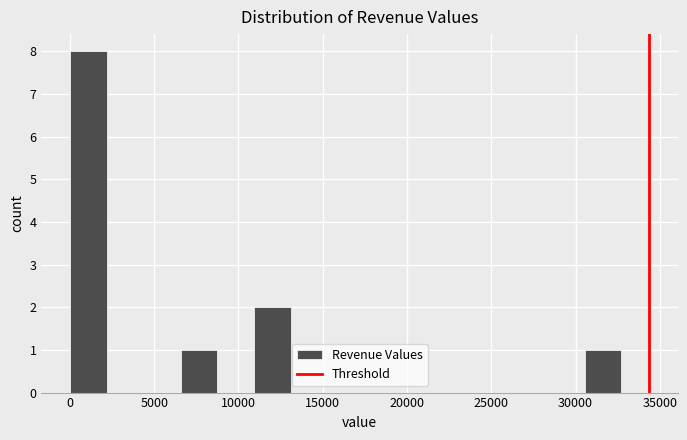

Reading left to right, transcribe this chart: for each bar, give the range it covers on the x-axis and its height. Neither the bar edges nor the heights are printed on the chart, so give them approximately, as read against the axes.

0 to 2000: 8
2000 to 4500: 0
4500 to 6500: 0
6500 to 8500: 1
8500 to 11000: 0
11000 to 13000: 2
13000 to 15500: 0
15500 to 17500: 0
17500 to 19500: 0
19500 to 22000: 0
22000 to 24000: 0
24000 to 26000: 0
26000 to 28500: 0
28500 to 30500: 0
30500 to 32500: 1